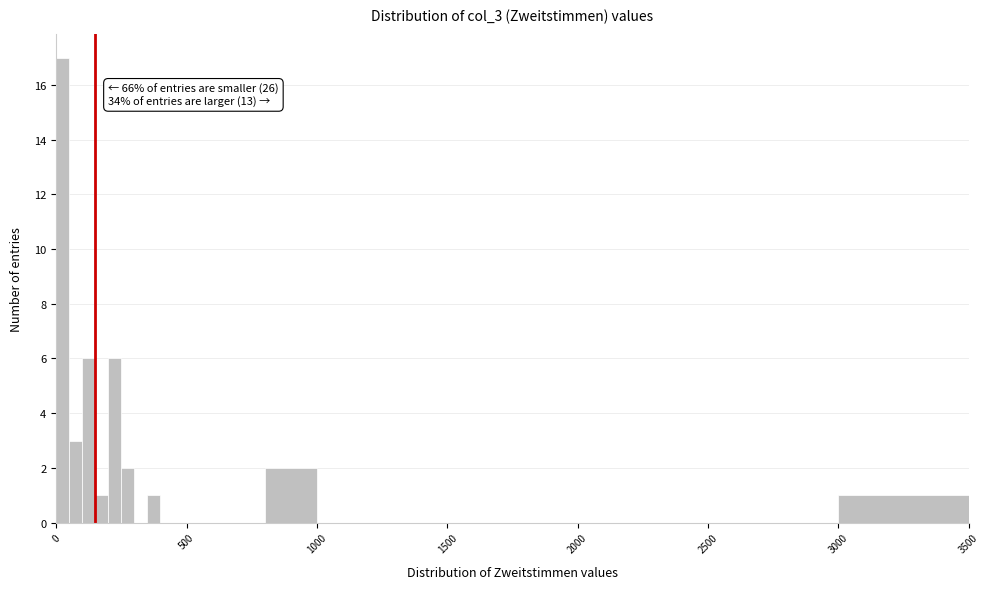

Read against the x-axis, roughly where is the centre of the tallest bar?

50